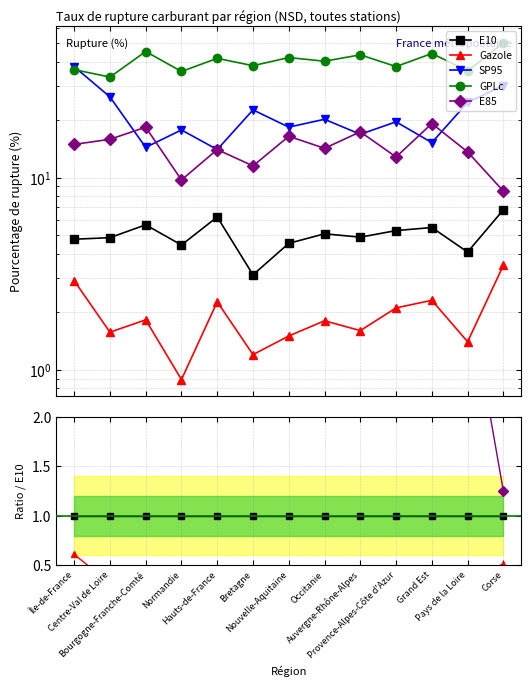

How many times do SP95 and E85 cross each other?

6